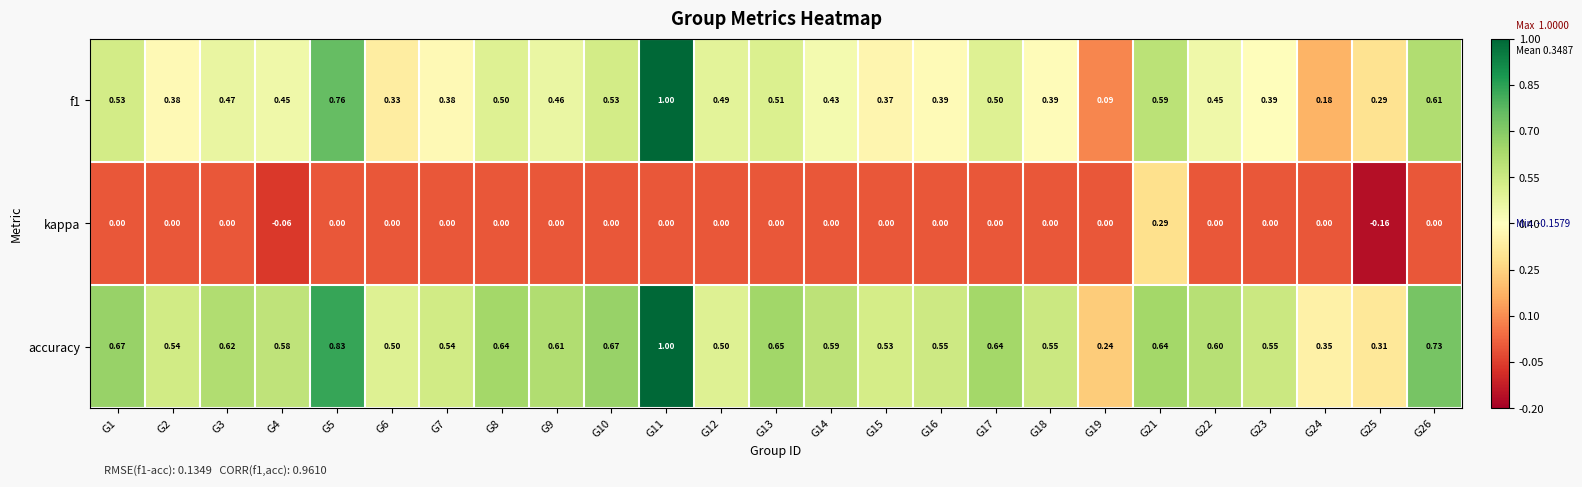

At which category does the chart reach its minimum across all series?

G25